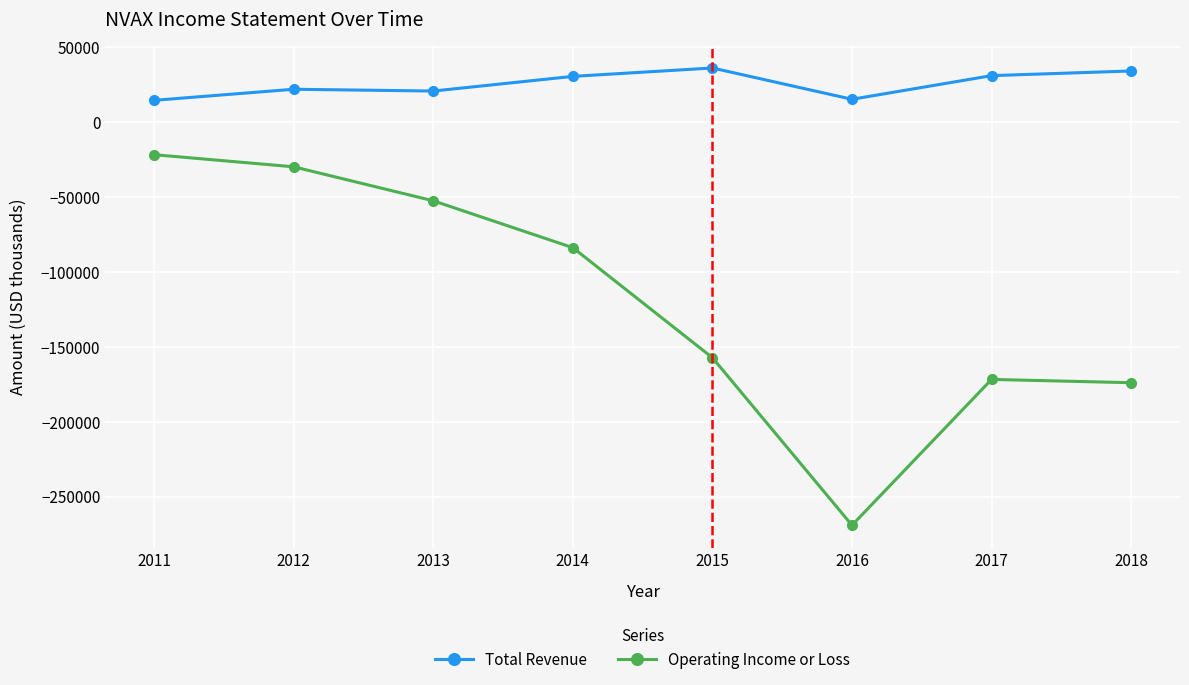

At which category does Operating Income or Loss reach its first local valley?

2016